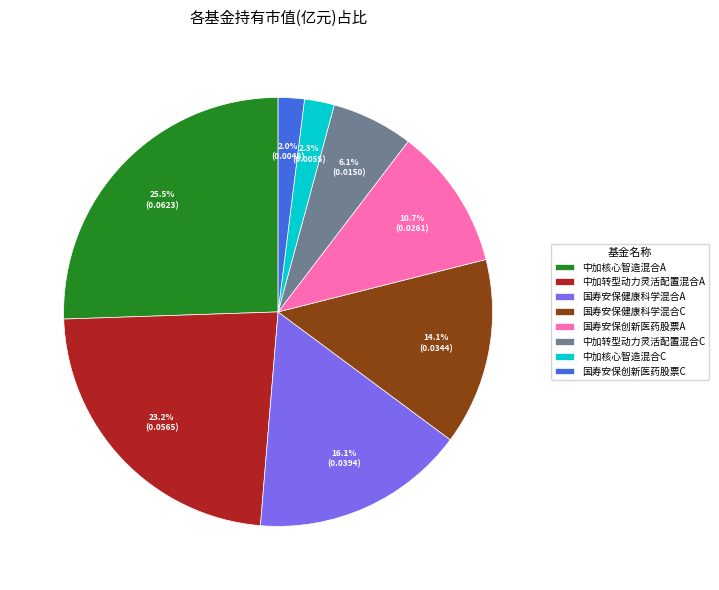

To the nearest percent, what is the difference between the 中加转型动力灵活配置混合C and 国寿安保健康科学混合A slice percentages?

10%